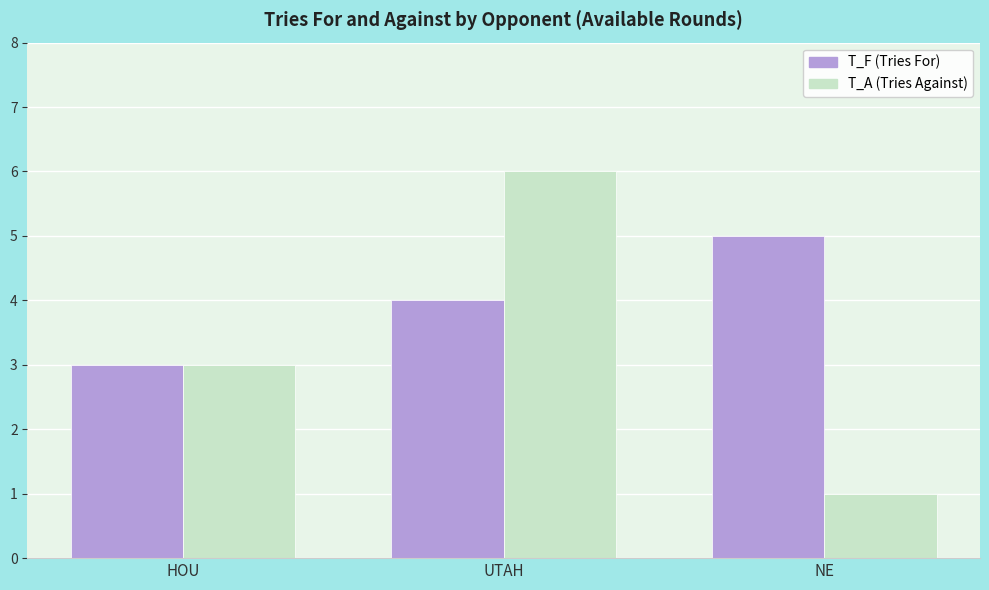

What is the total value across all series at NE?

6